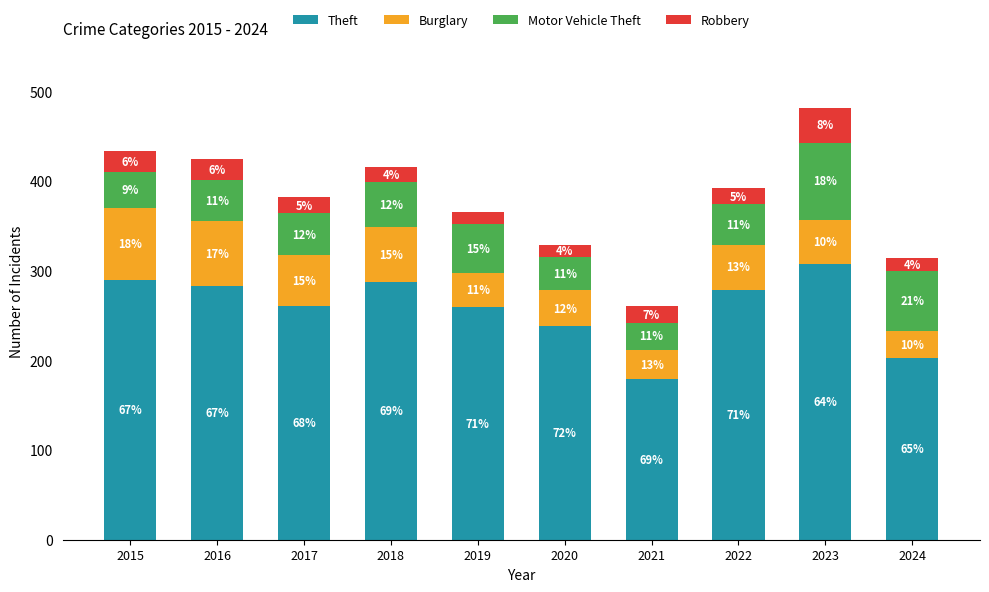

Which series has the largest total across all categories?

Theft